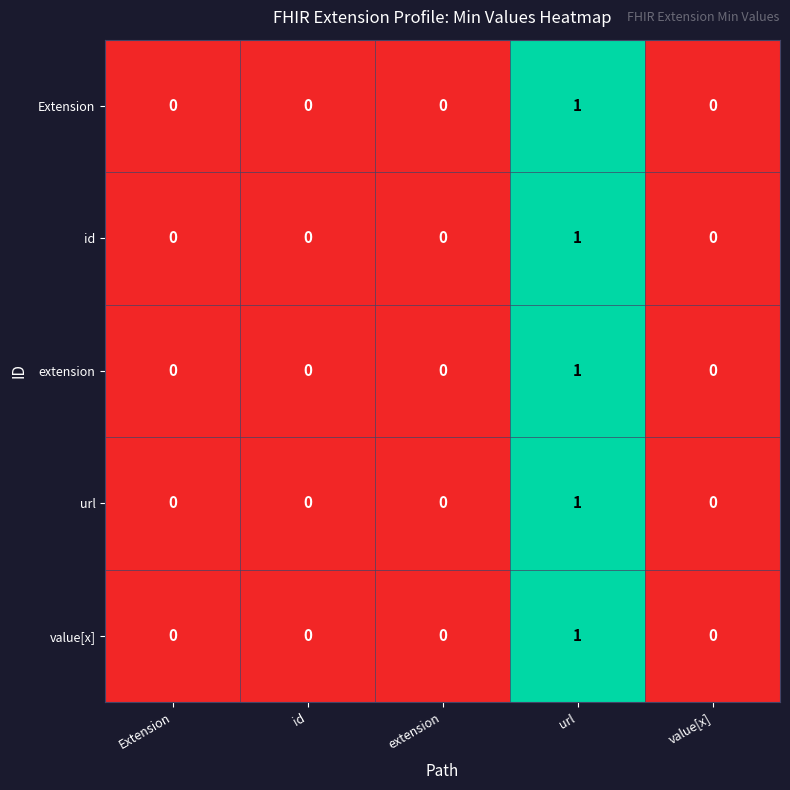

What is the maximum value shown in the chart?

1